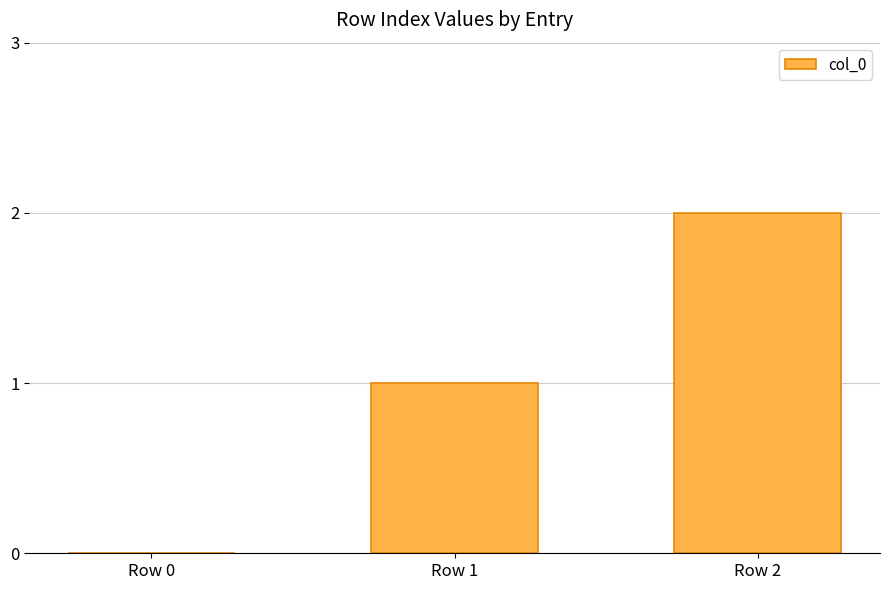

How many positive values are there?

2